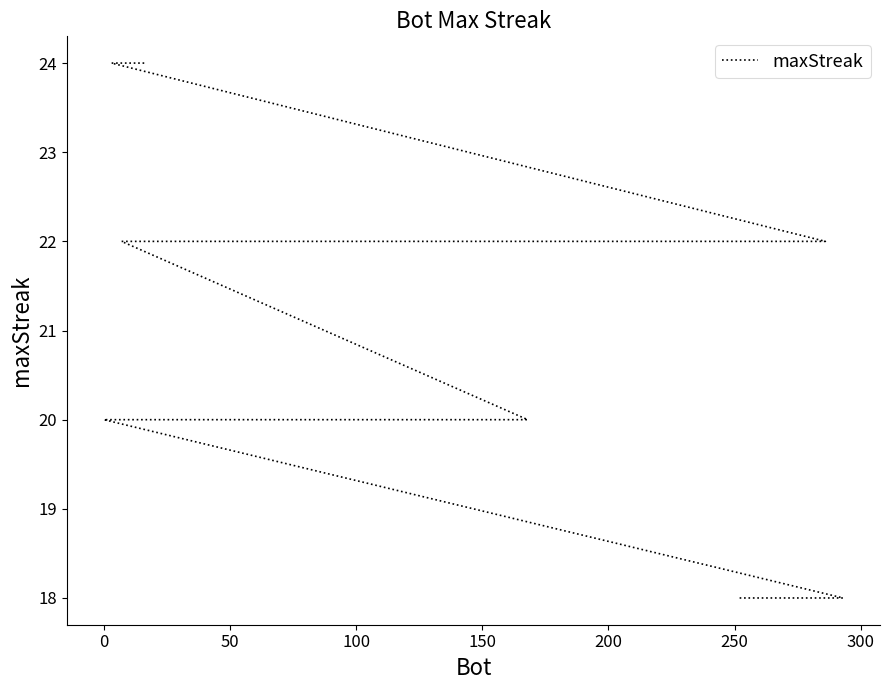

How many values exceed 20?

9